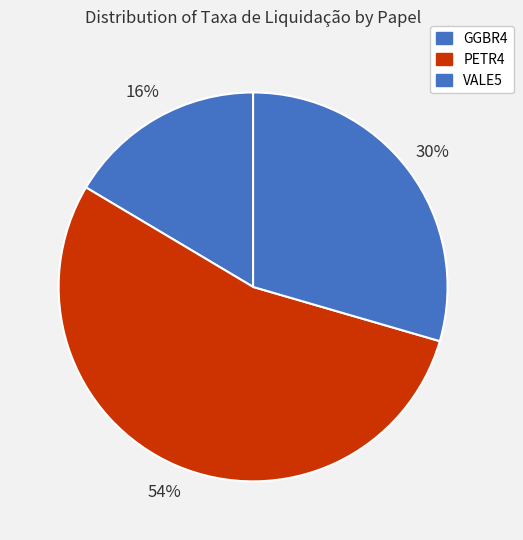

Does GGBR4 account for over 50% of the chart?

No